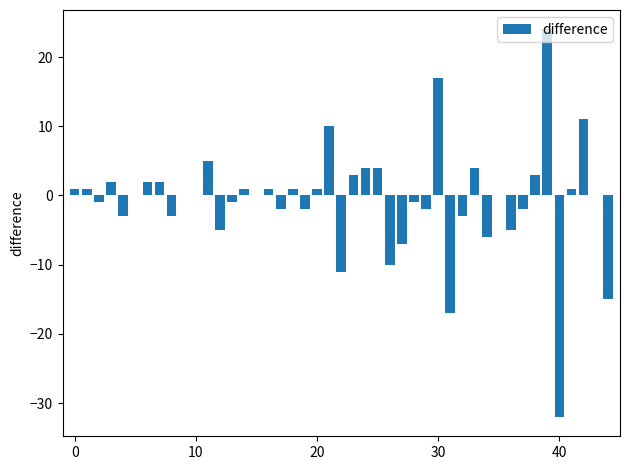

What is the maximum value shown in the chart?

24